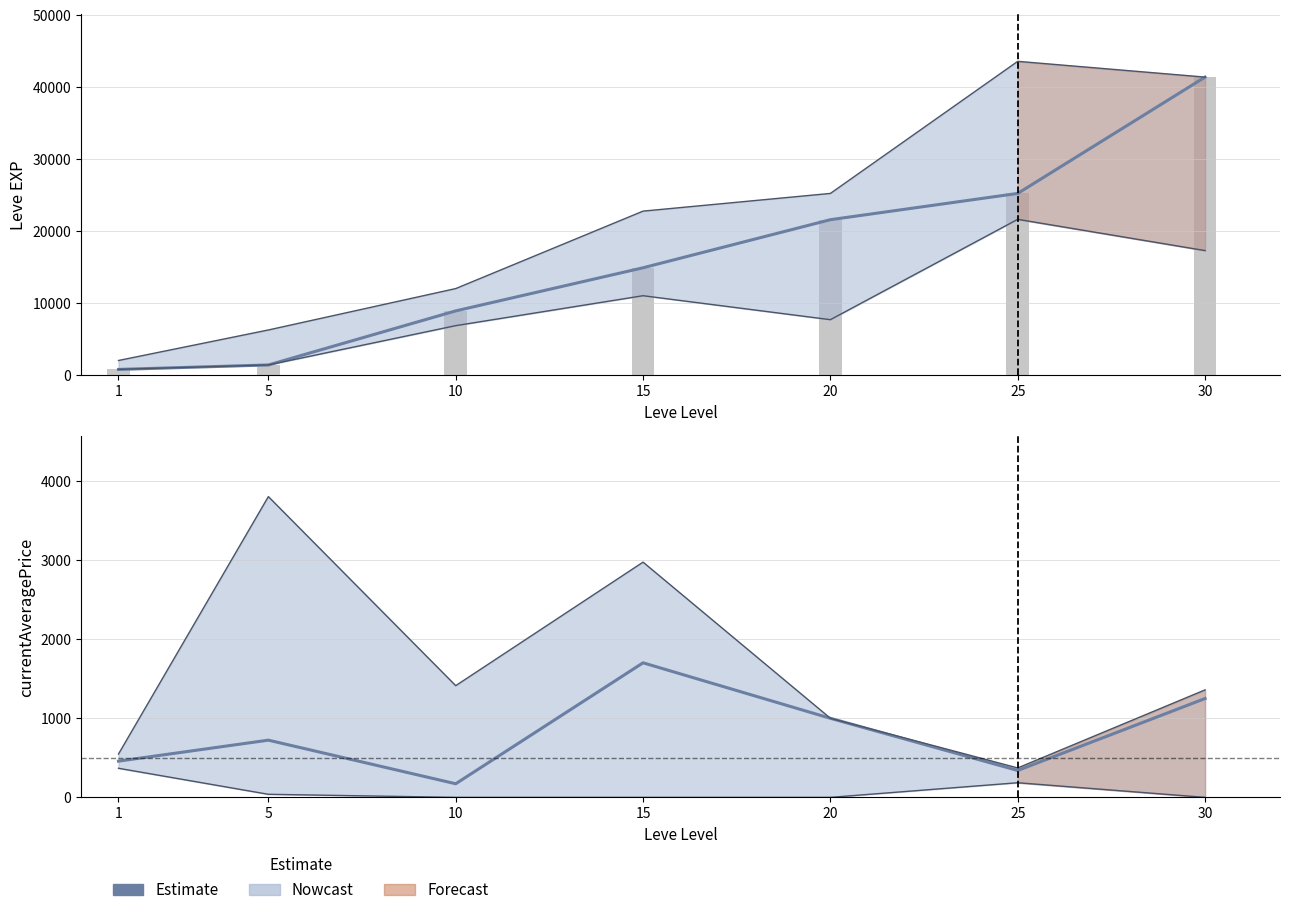

At which label is Leve EXP (bars) closest to 21105?

20